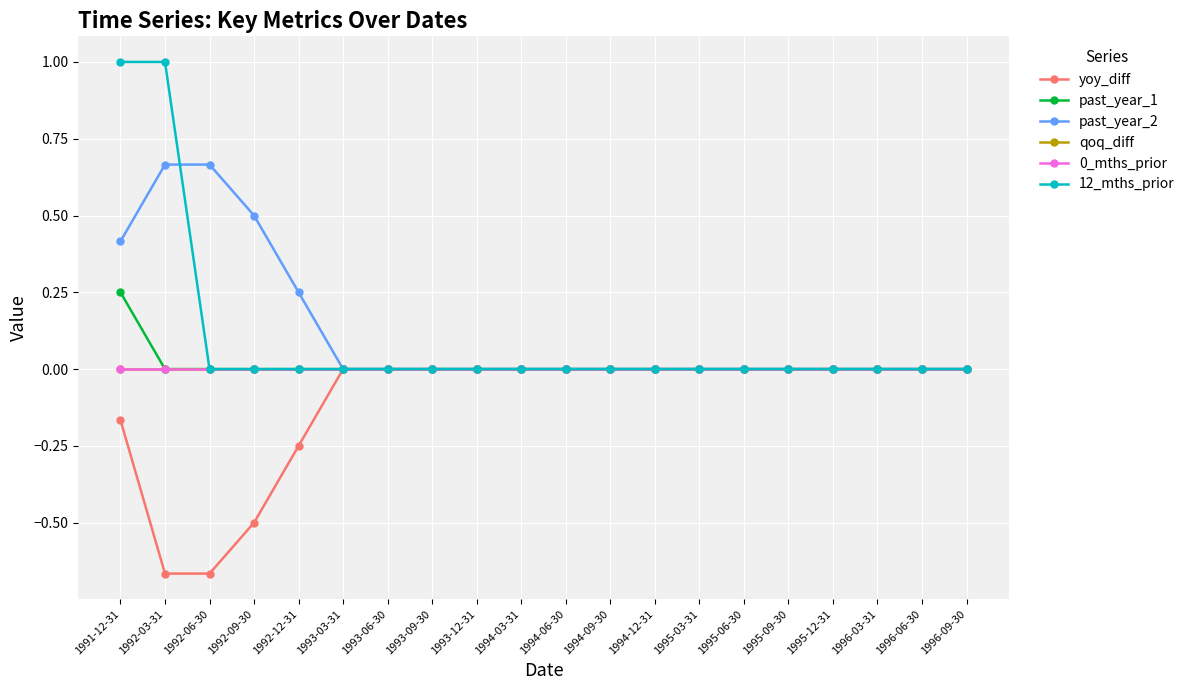

List the labels in order of 0_mths_prior value, largest first.

1991-12-31, 1992-03-31, 1992-06-30, 1992-09-30, 1992-12-31, 1993-03-31, 1993-06-30, 1993-09-30, 1993-12-31, 1994-03-31, 1994-06-30, 1994-09-30, 1994-12-31, 1995-03-31, 1995-06-30, 1995-09-30, 1995-12-31, 1996-03-31, 1996-06-30, 1996-09-30